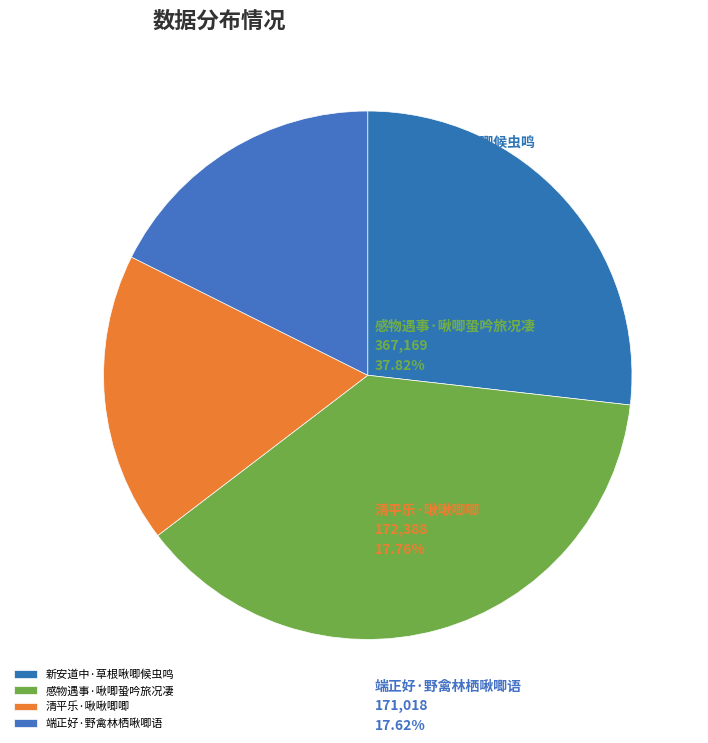

Count the number of slices in the pie.

4